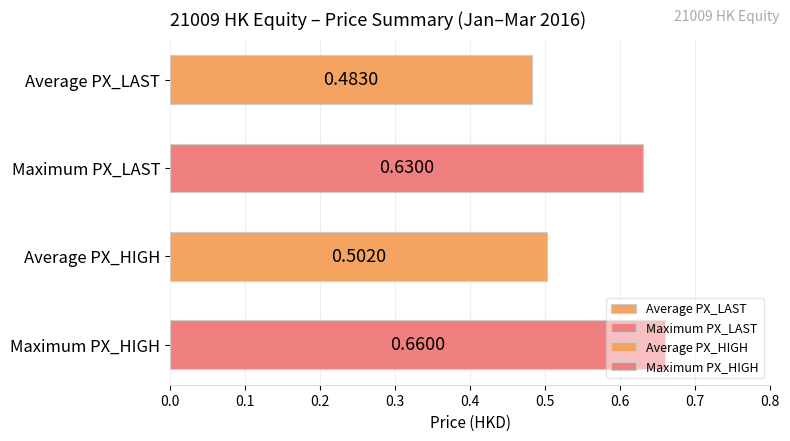

At which label is the value closest to 0?

Average PX_LAST